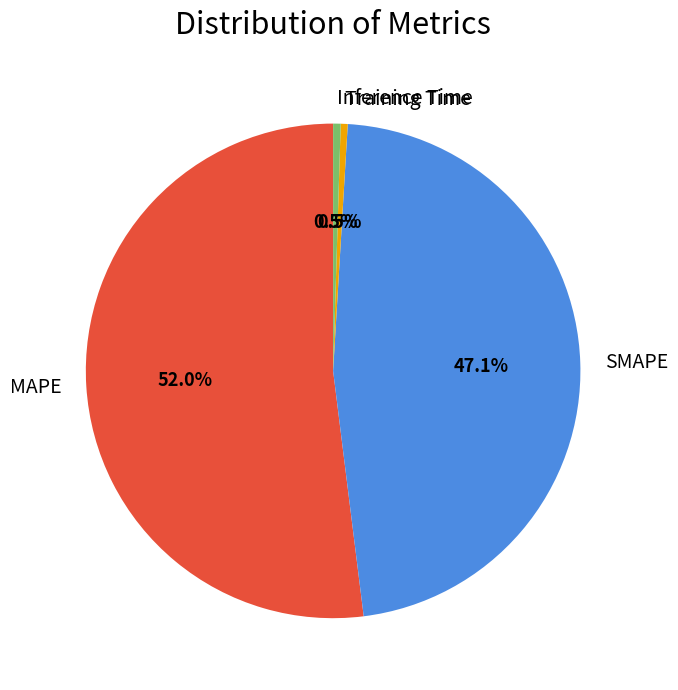

Which has a higher value, SMAPE or Inference Time?

SMAPE